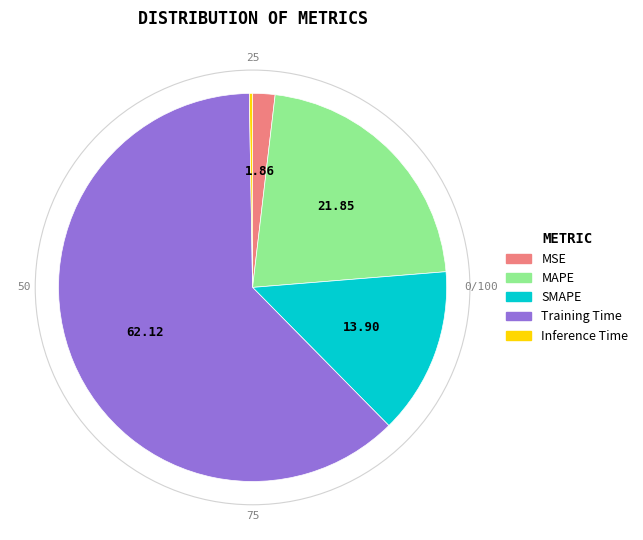

What is the largest slice in the pie chart?

Training Time